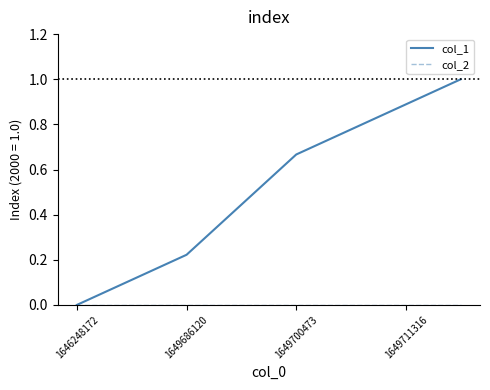

What is the maximum value shown in the chart?

1.0